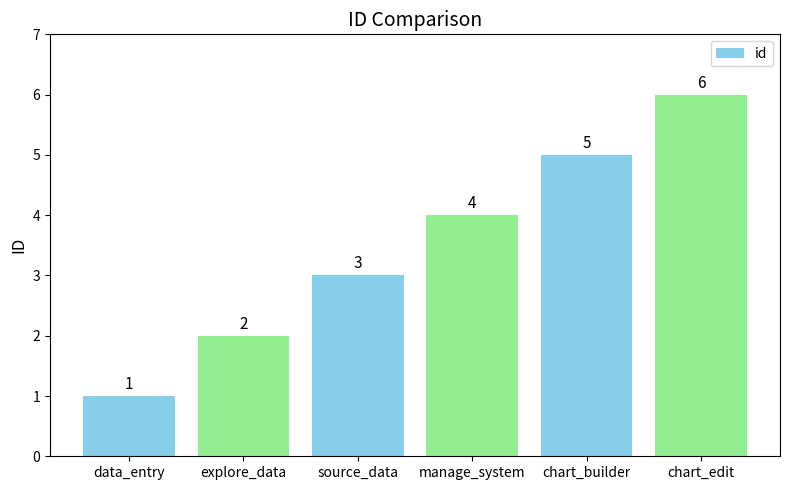

How many data points does each series have?

6